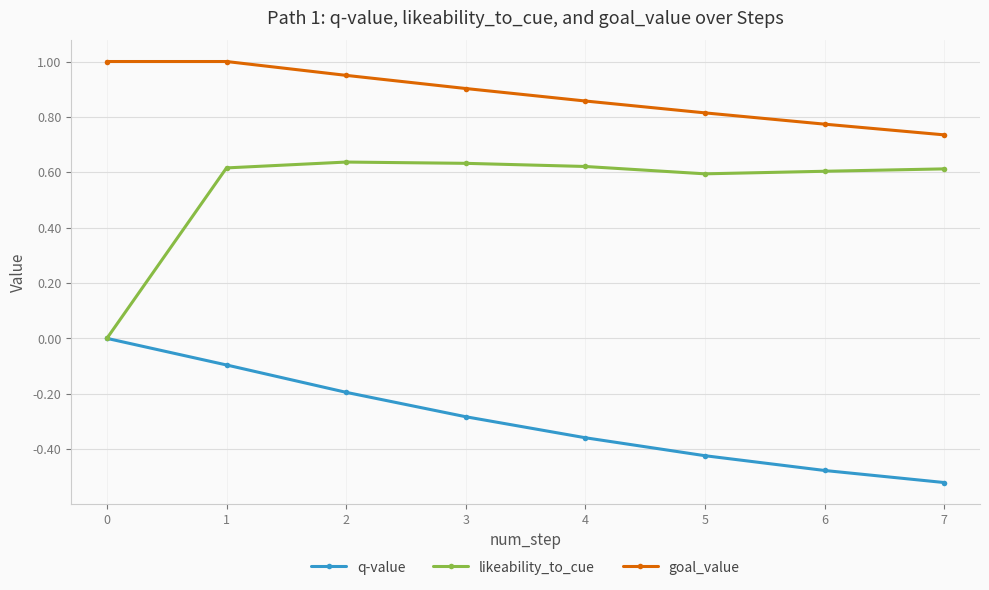

The value of likeability_to_cue at 5 is 0.9. True or false?

False